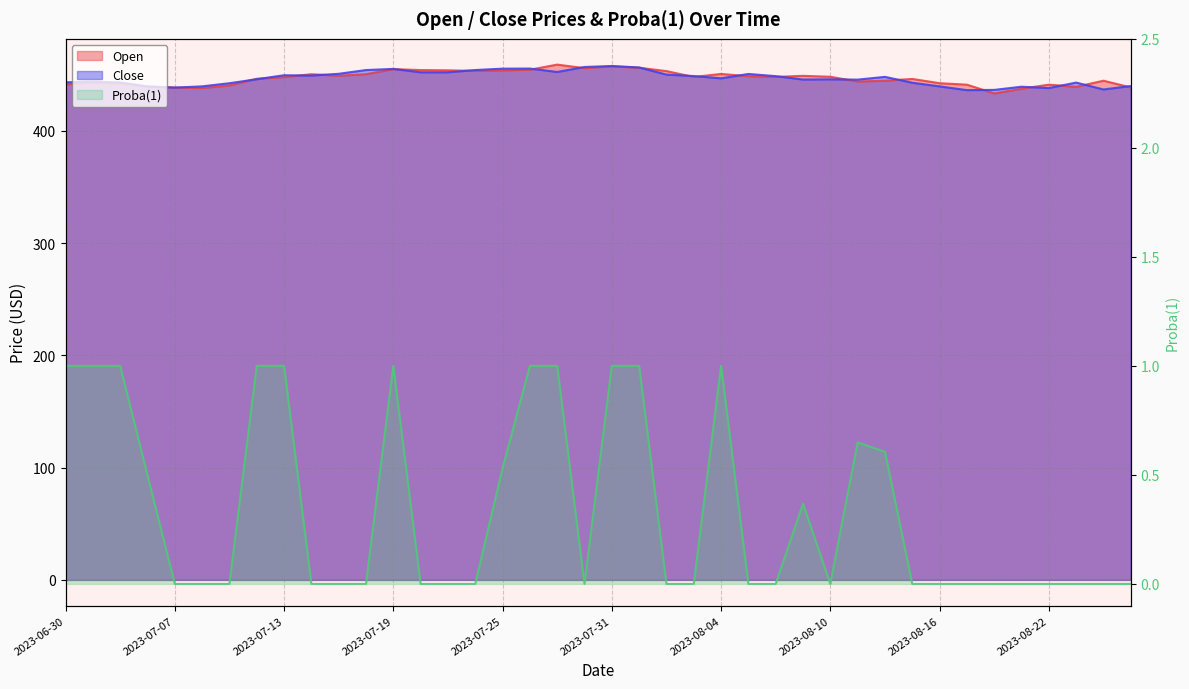

How many interior local valleys does the Open series have?

9